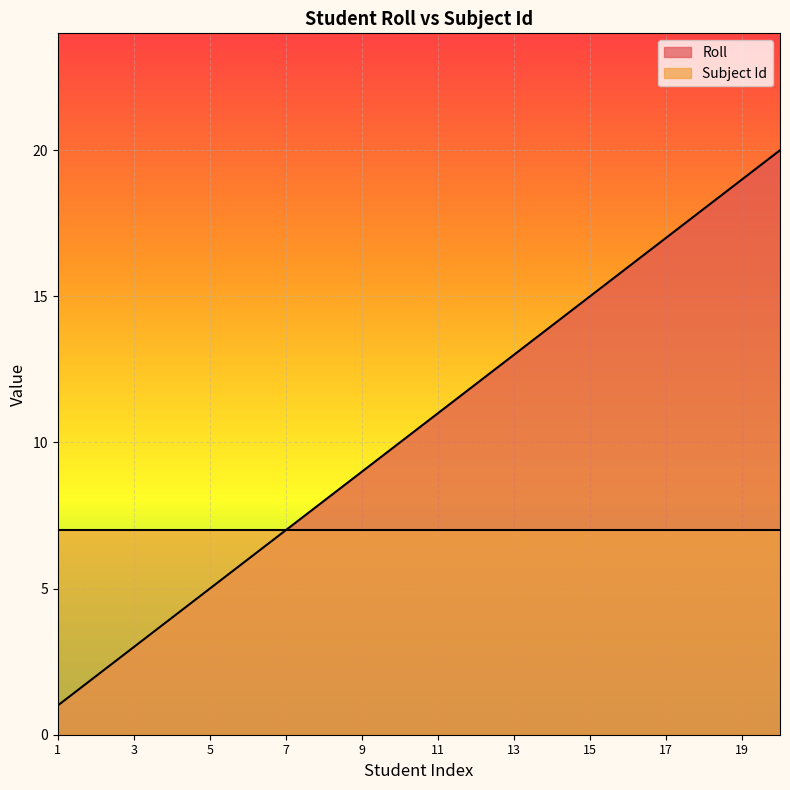

Rank the categories by value from highest to lowest.

20, 19, 18, 17, 16, 15, 14, 13, 12, 11, 10, 9, 8, 7, 6, 5, 4, 3, 2, 1